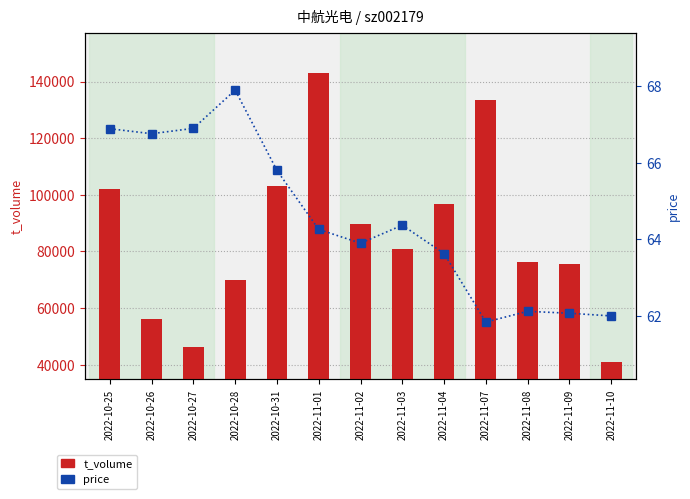

How many groups of bars are there?

13